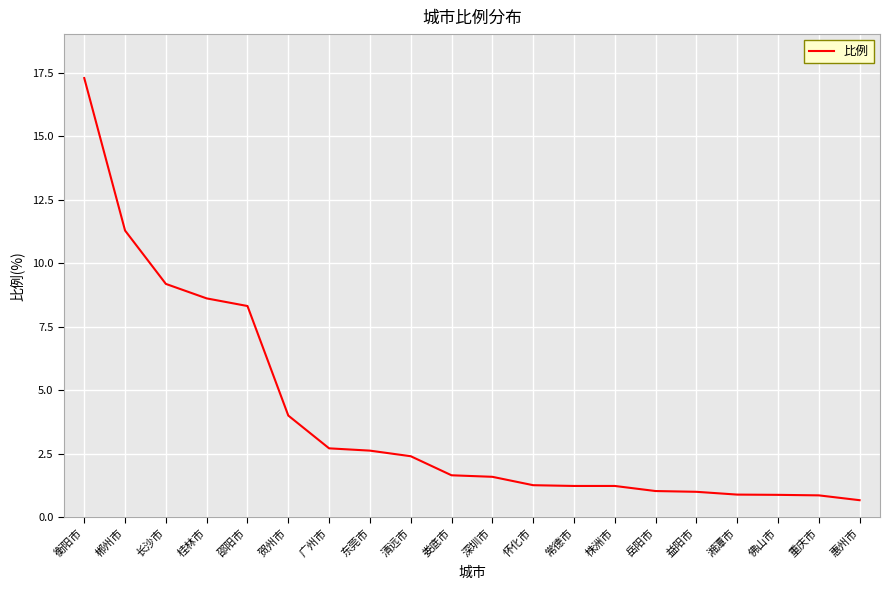

What is the change in value from 贺州市 to 株洲市?

-2.8